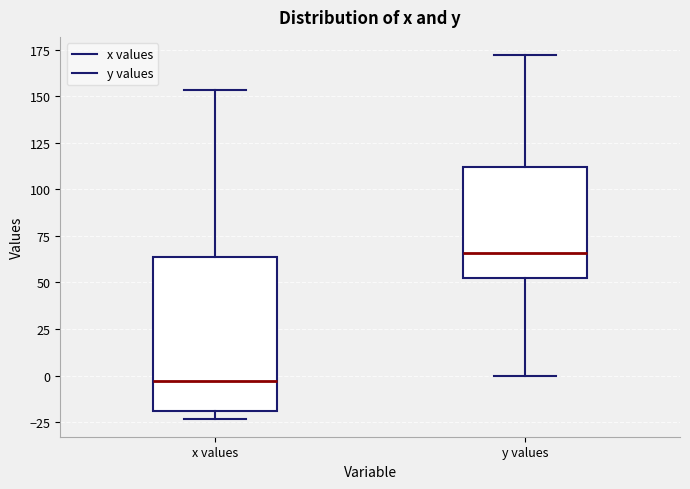

Reading left to right, transcribe this box plot: for each box, give where its median line is, the range the box spans, and where its two whiskers end, as read against the y-axis. The values are not printed on the chart, so give them approximately, as read against the axis.

x values: median -5, box -20 to 65, whiskers -25 to 155
y values: median 65, box 55 to 110, whiskers 0 to 170